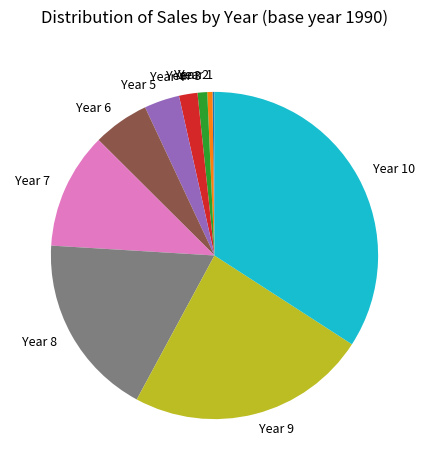

Is it true that Year 6 is 6% of the pie?

True